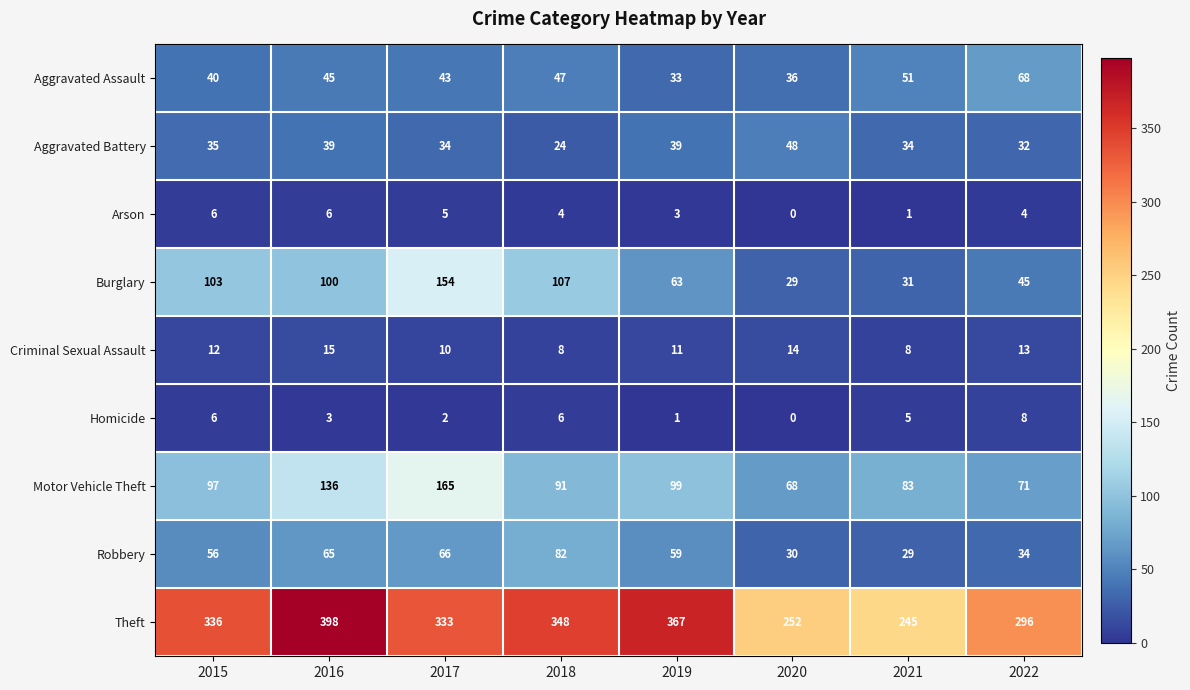

What is the minimum value for Aggravated Assault?

33